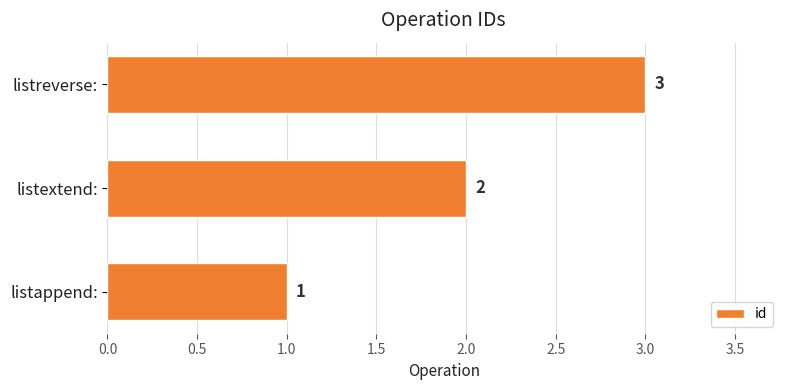

The chart shows a value of 2 at listextend:. True or false?

True